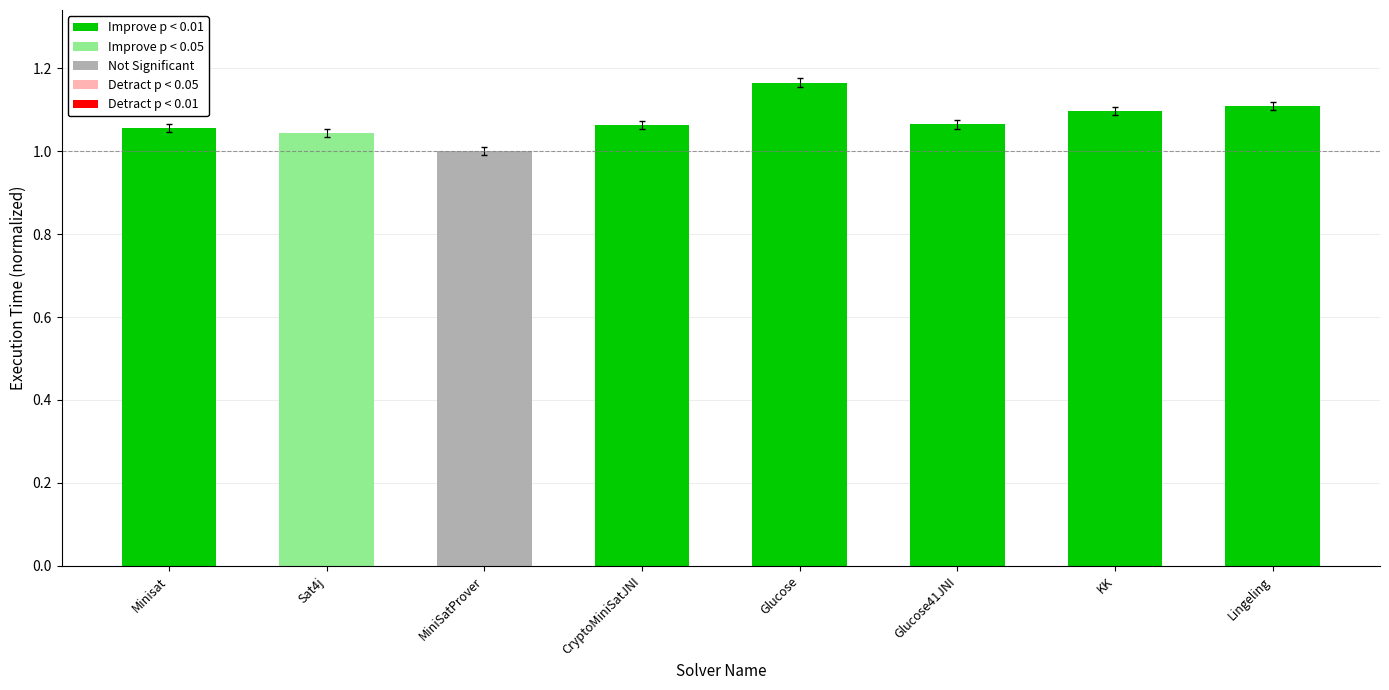

The value at Lingeling is 1.1. True or false?

True